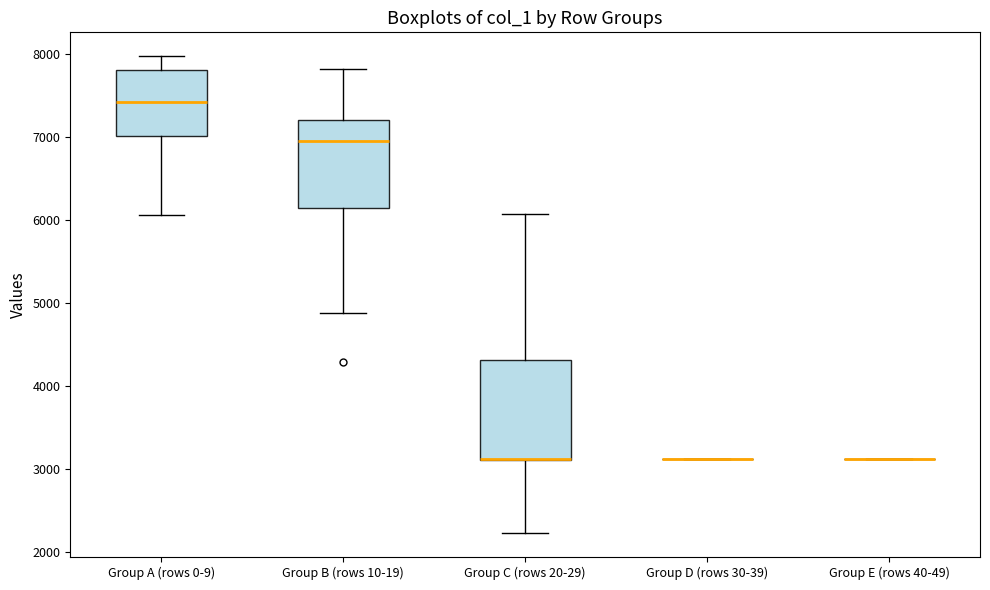

Comparing the boxes themselves (not the whiskers), which one is the tallest?

Group C (rows 20-29)